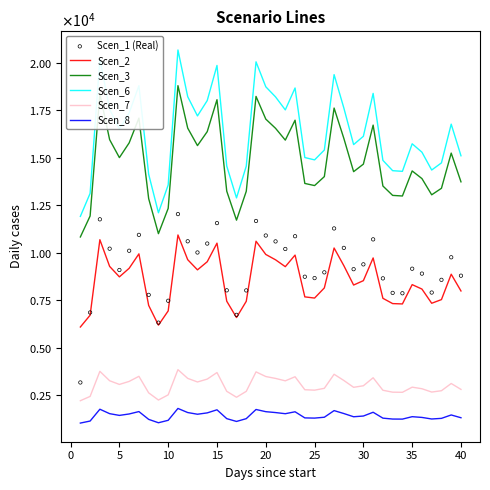

Which series reaches the maximum Y coordinate?

Scen_6